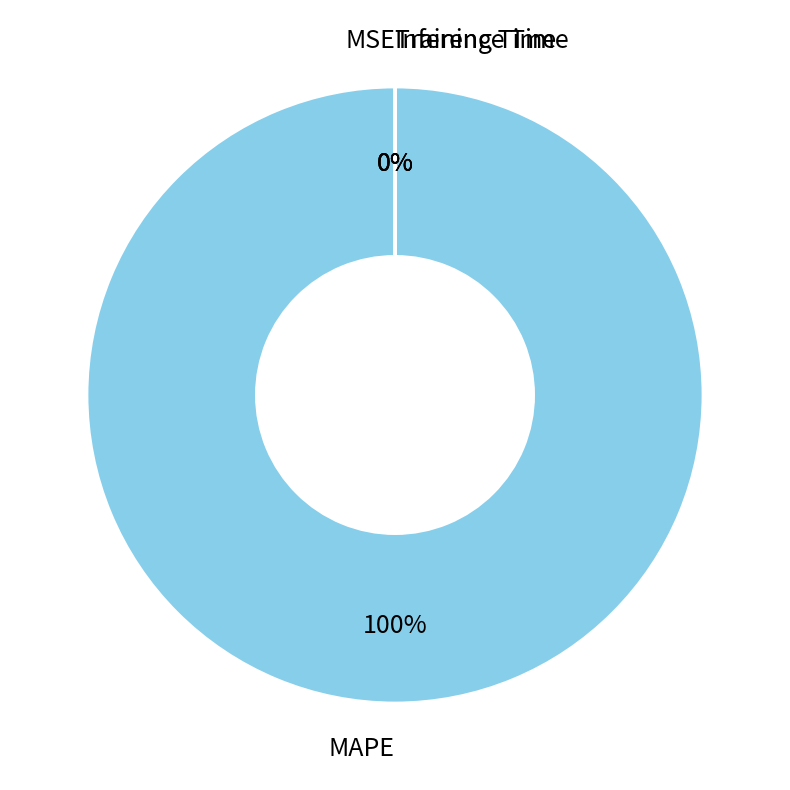

What is the largest slice in the pie chart?

MAPE